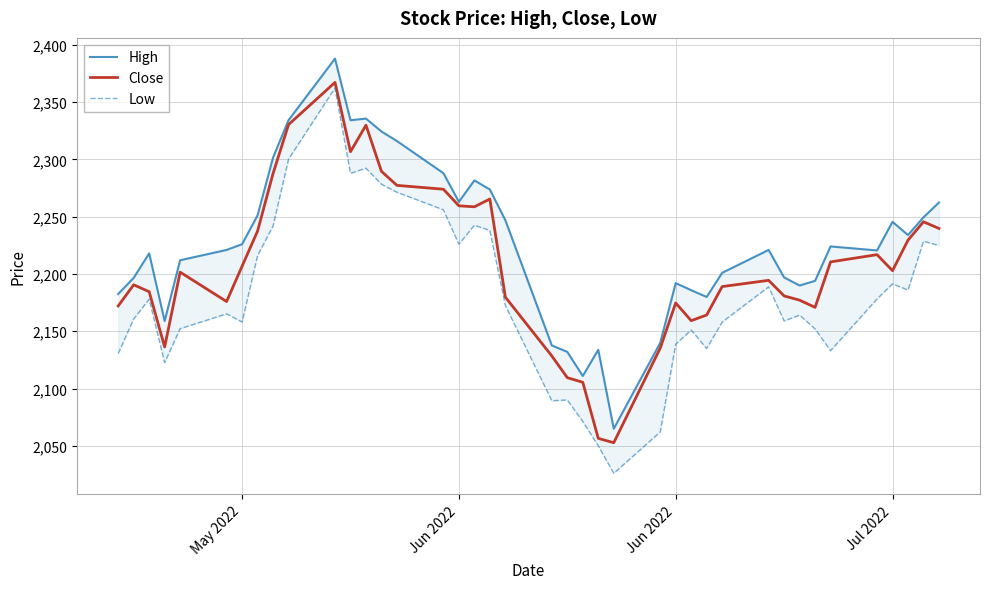

The Close series shows 1437.0 at 34. True or false?

False